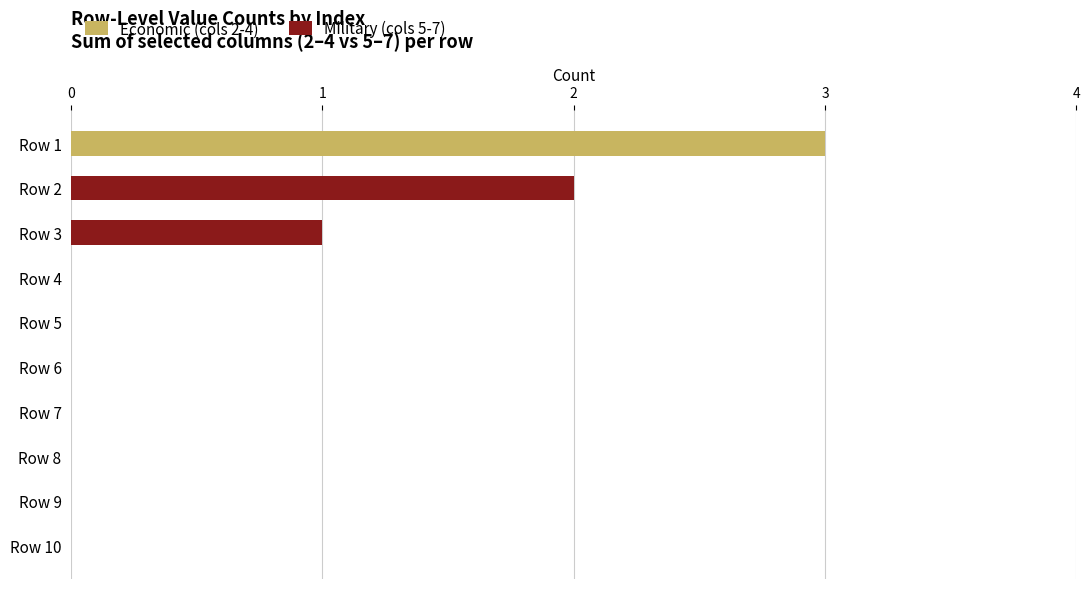

At which category is the sum across all series the highest?

Row 1